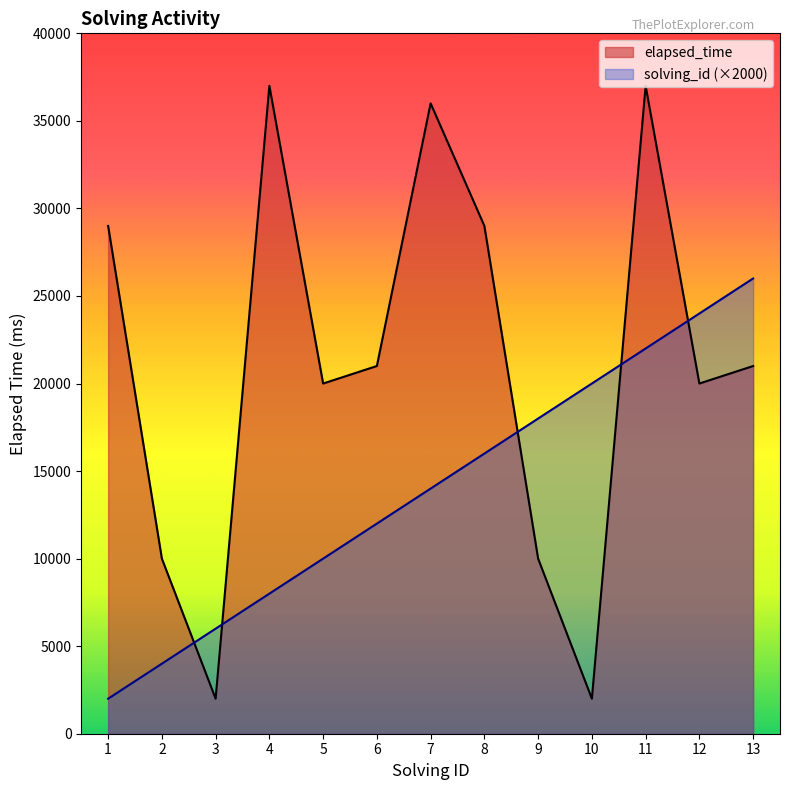

How many values in the elapsed_time series exceed 21000?

5